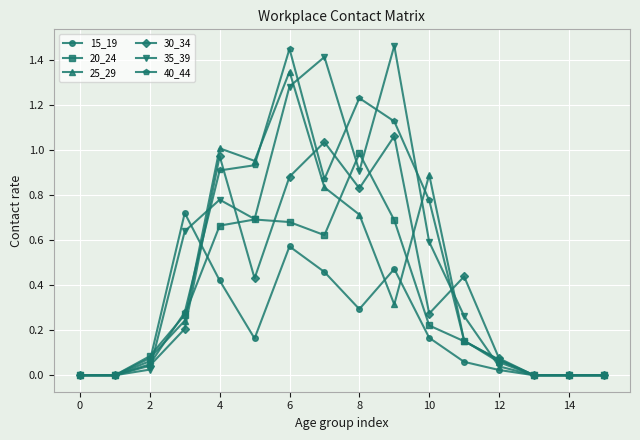

True or false: 30_34 has more than 2 points higher than both neighbors.

True